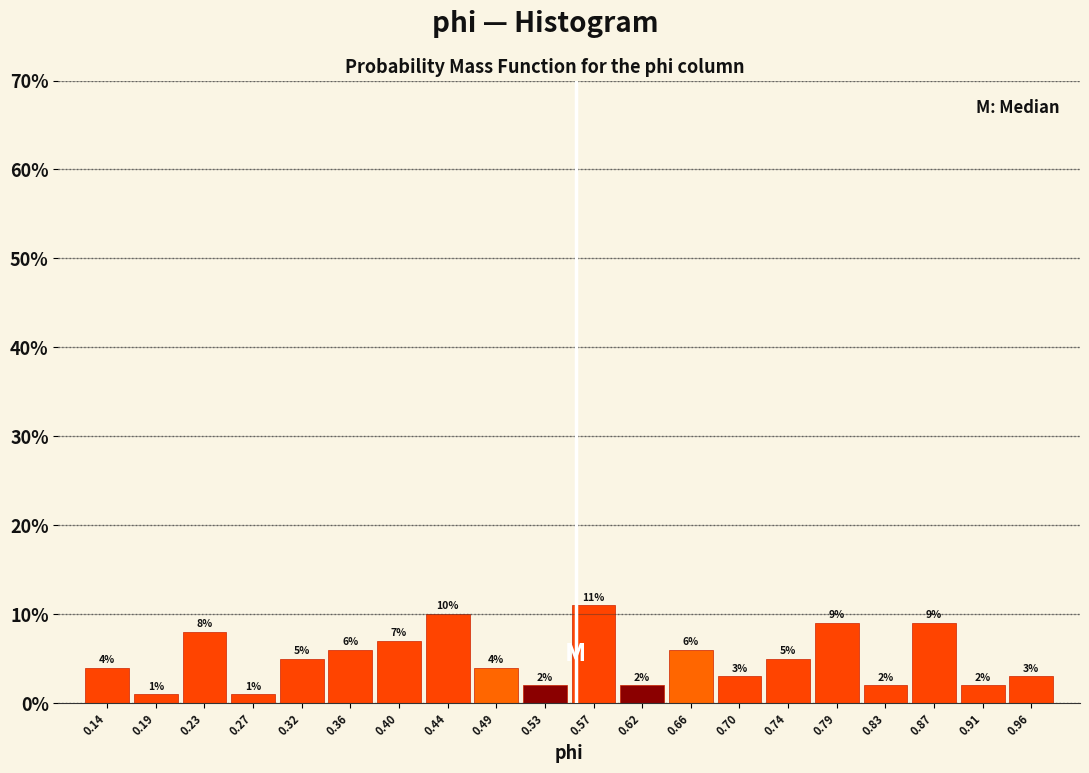

Reading left to right, transcribe this chart: for each bar, give the range it covers on the x-axis and its height. The bar edges are not printed on the chart, so give them approximately, as read against the axis.

0.125 to 0.165: 4
0.165 to 0.210: 1
0.210 to 0.250: 8
0.250 to 0.295: 1
0.295 to 0.335: 5
0.335 to 0.380: 6
0.380 to 0.425: 7
0.425 to 0.465: 10
0.465 to 0.510: 4
0.510 to 0.550: 2
0.550 to 0.595: 11
0.595 to 0.635: 2
0.635 to 0.680: 6
0.680 to 0.720: 3
0.720 to 0.765: 5
0.765 to 0.805: 9
0.805 to 0.850: 2
0.850 to 0.895: 9
0.895 to 0.935: 2
0.935 to 0.980: 3